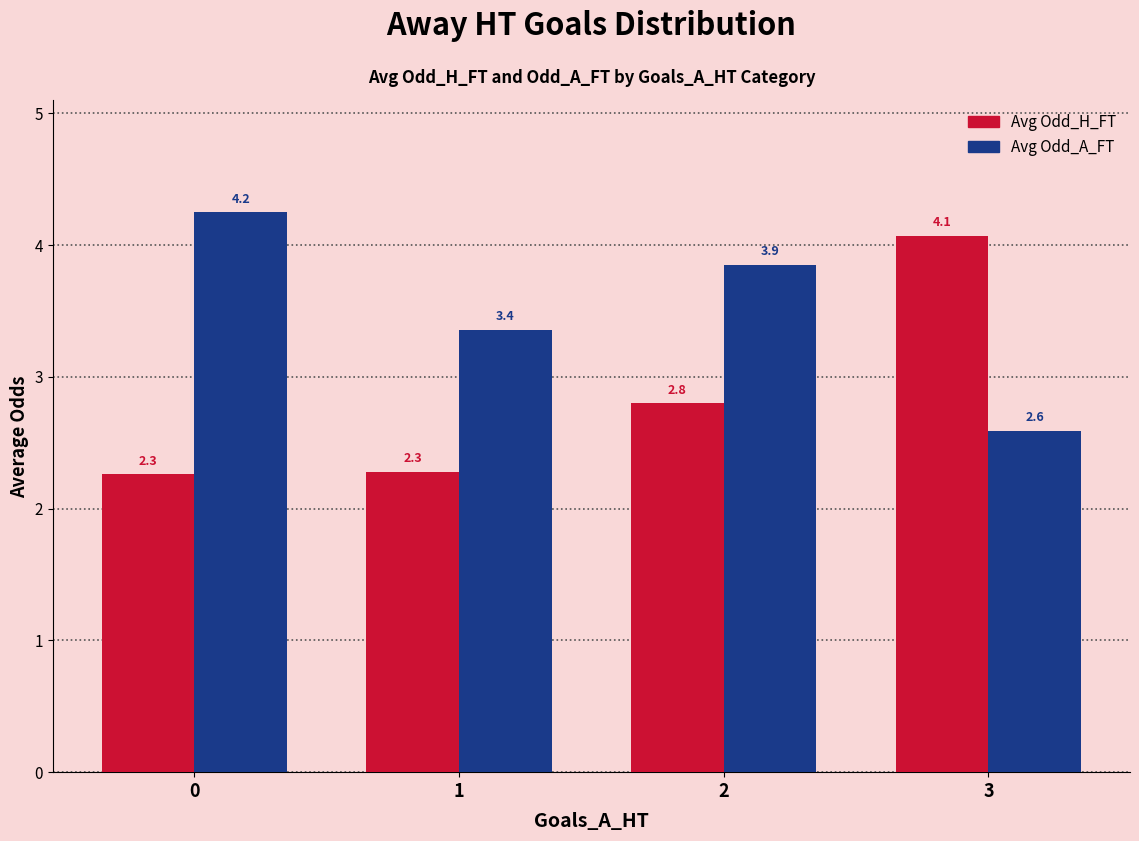

What are all the series names shown in the legend?

Avg Odd_H_FT, Avg Odd_A_FT